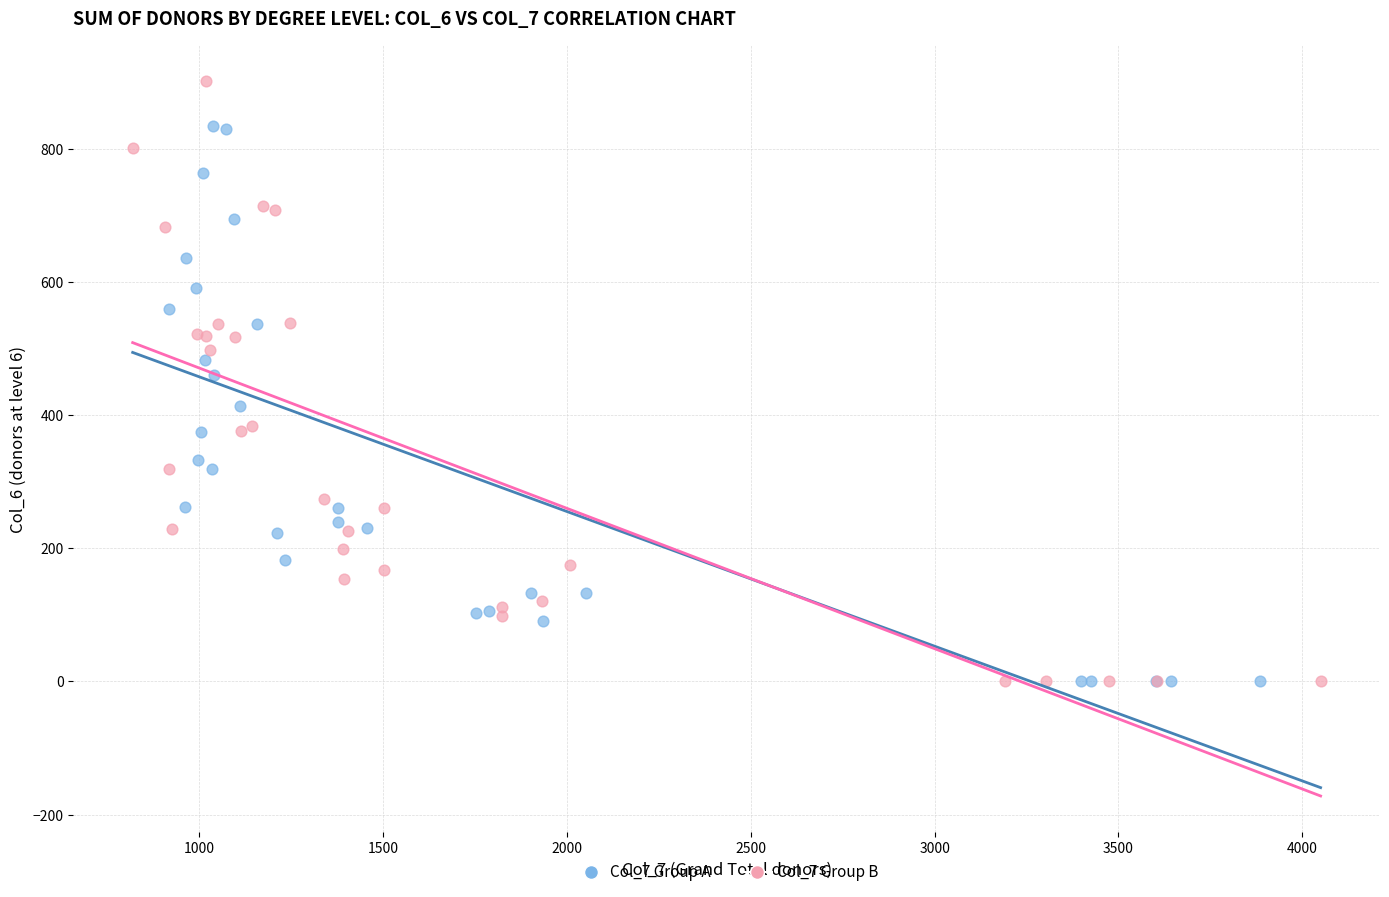

Which series reaches the maximum Y coordinate?

Col_7 Group B